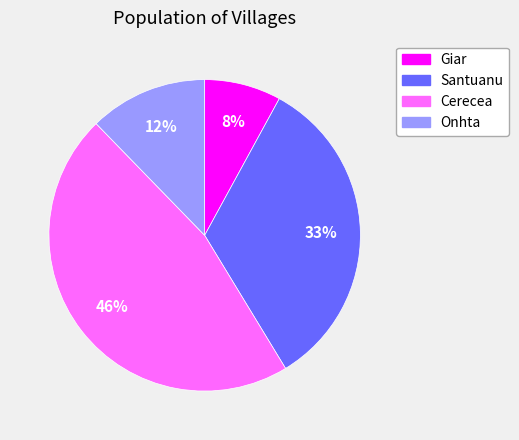

Which has a higher value, Onhta or Giar?

Onhta